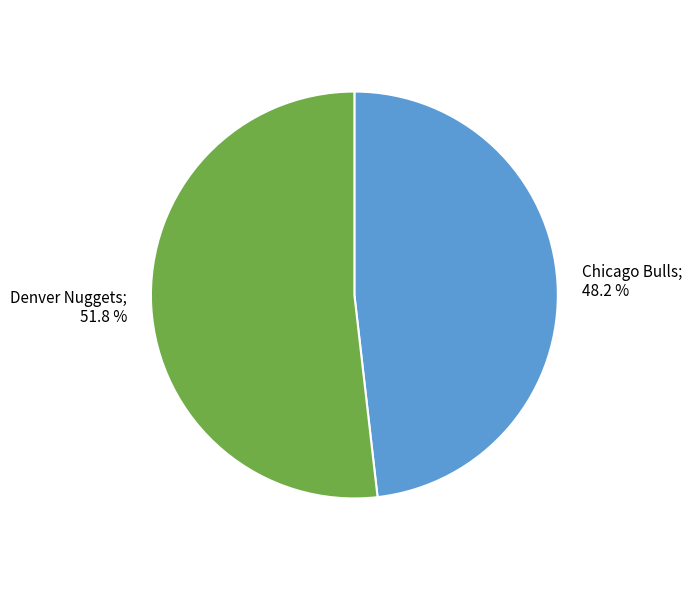

Is there any slice that represents more than half of the pie?

Yes